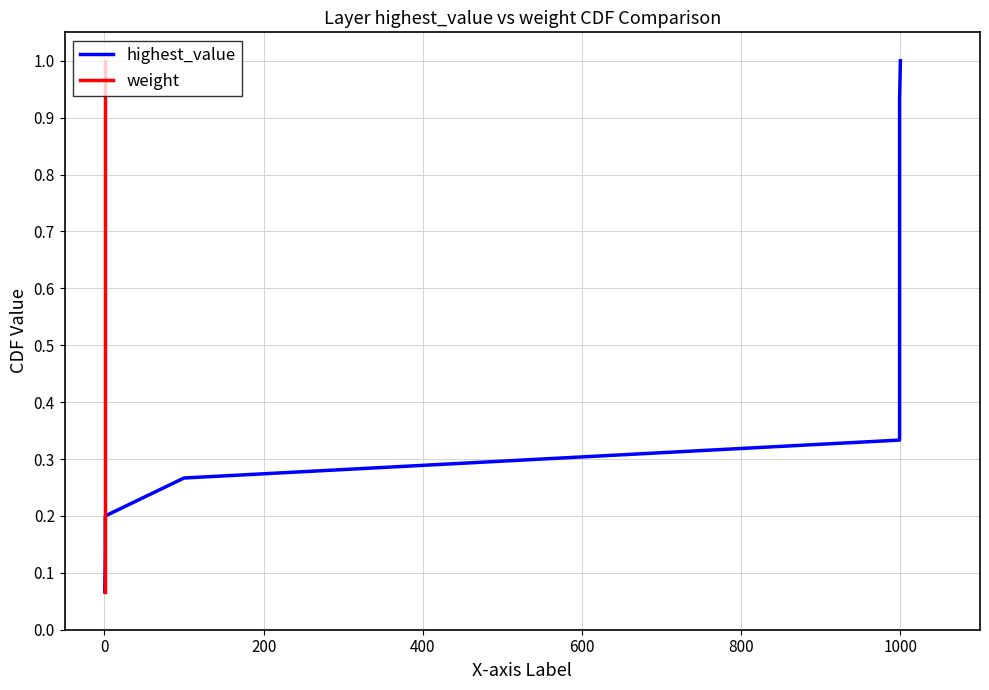

How many categories are shown in the chart?

15